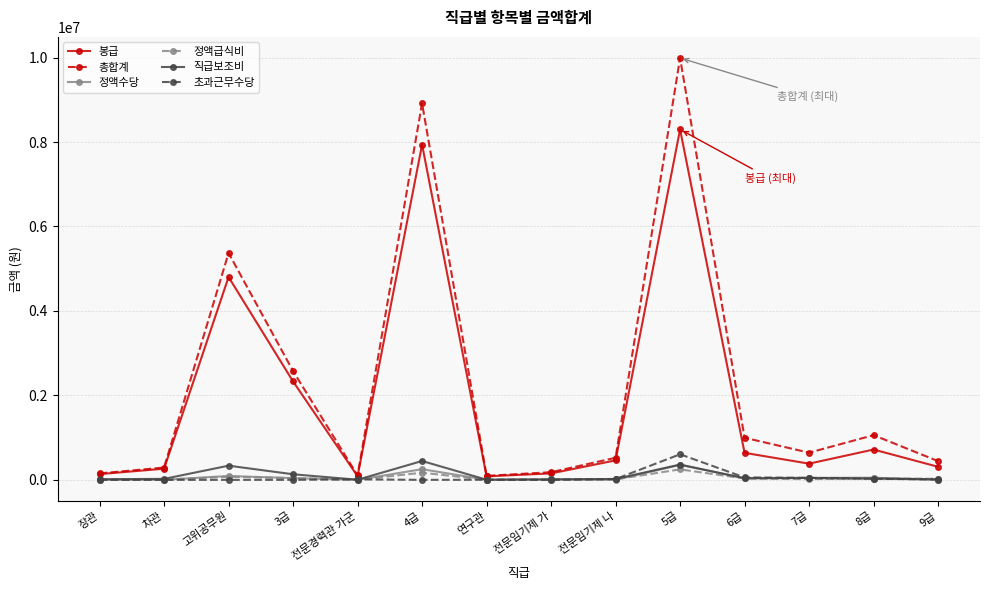

Read the 봉급 value at 차관, to the nearest 100.

263900